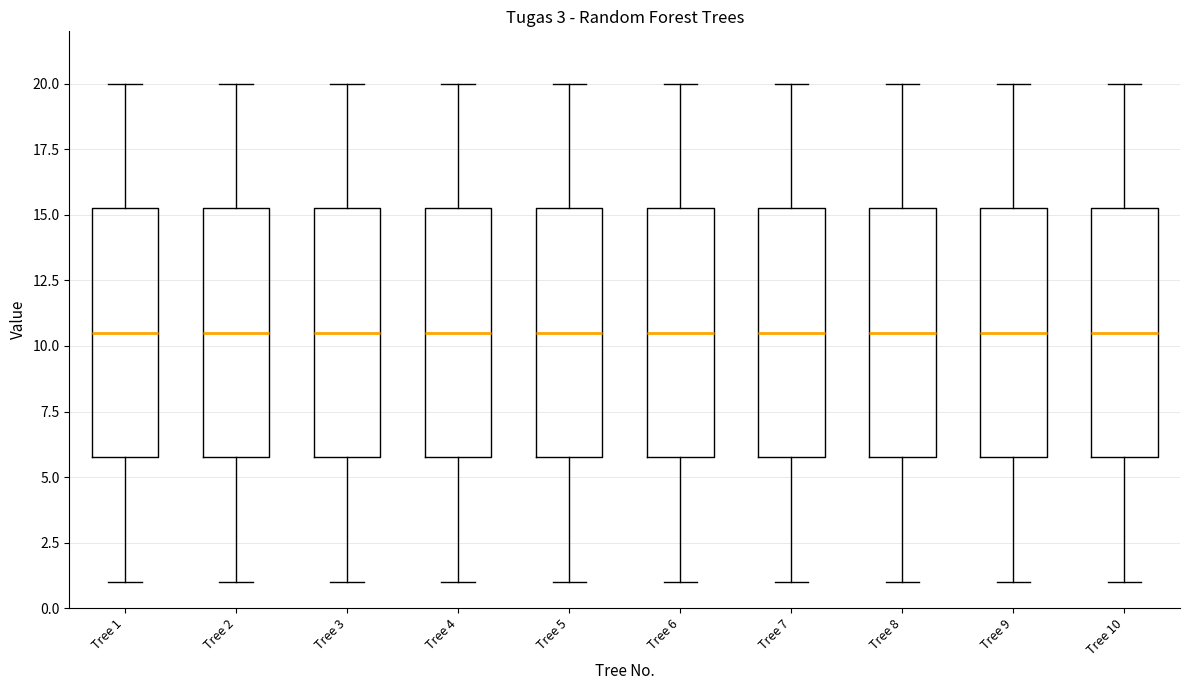

Reading left to right, transcribe this box plot: for each box, give where its median line is, the range the box spans, and where its two whiskers end, as read against the y-axis. The values are not printed on the chart, so give them approximately, as read against the axis.

Tree 1: median 10.5, box 6.0 to 15.5, whiskers 1.0 to 20.0
Tree 2: median 10.5, box 6.0 to 15.5, whiskers 1.0 to 20.0
Tree 3: median 10.5, box 6.0 to 15.5, whiskers 1.0 to 20.0
Tree 4: median 10.5, box 6.0 to 15.5, whiskers 1.0 to 20.0
Tree 5: median 10.5, box 6.0 to 15.5, whiskers 1.0 to 20.0
Tree 6: median 10.5, box 6.0 to 15.5, whiskers 1.0 to 20.0
Tree 7: median 10.5, box 6.0 to 15.5, whiskers 1.0 to 20.0
Tree 8: median 10.5, box 6.0 to 15.5, whiskers 1.0 to 20.0
Tree 9: median 10.5, box 6.0 to 15.5, whiskers 1.0 to 20.0
Tree 10: median 10.5, box 6.0 to 15.5, whiskers 1.0 to 20.0